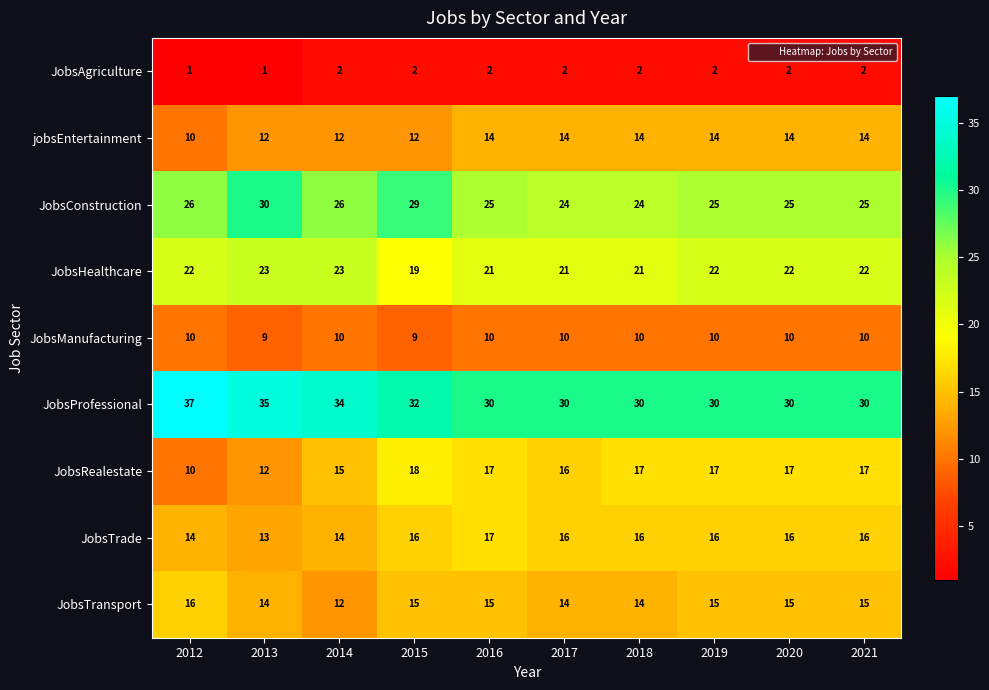

What is the total value across all series at 2016?

151